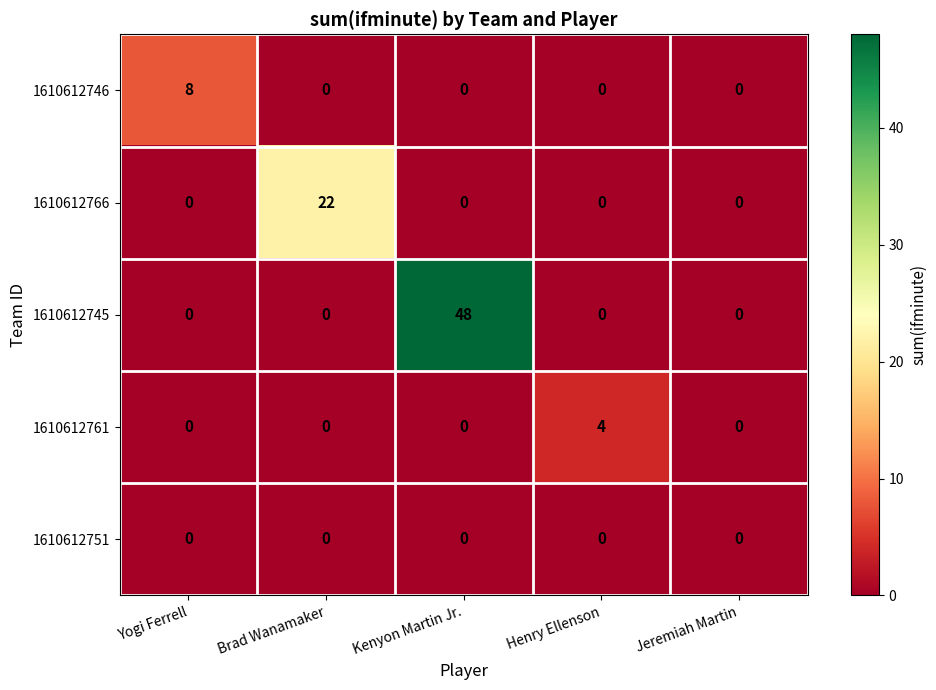

Reading left to right, transcribe all the data shown in this chart.

1610612746: Yogi Ferrell=8	Brad Wanamaker=0	Kenyon Martin Jr.=0	Henry Ellenson=0	Jeremiah Martin=0
1610612766: Yogi Ferrell=0	Brad Wanamaker=22	Kenyon Martin Jr.=0	Henry Ellenson=0	Jeremiah Martin=0
1610612745: Yogi Ferrell=0	Brad Wanamaker=0	Kenyon Martin Jr.=48	Henry Ellenson=0	Jeremiah Martin=0
1610612761: Yogi Ferrell=0	Brad Wanamaker=0	Kenyon Martin Jr.=0	Henry Ellenson=4	Jeremiah Martin=0
1610612751: Yogi Ferrell=0	Brad Wanamaker=0	Kenyon Martin Jr.=0	Henry Ellenson=0	Jeremiah Martin=0